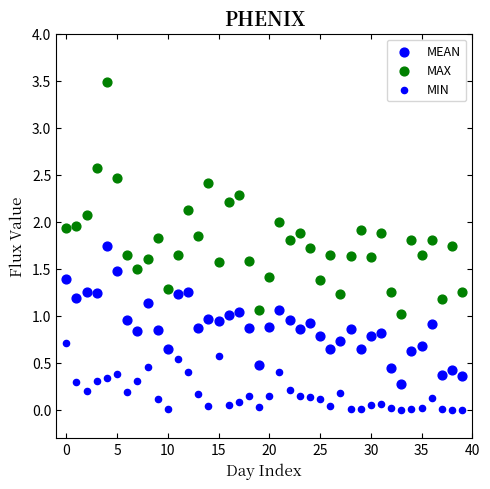

How many data points are displayed?

120